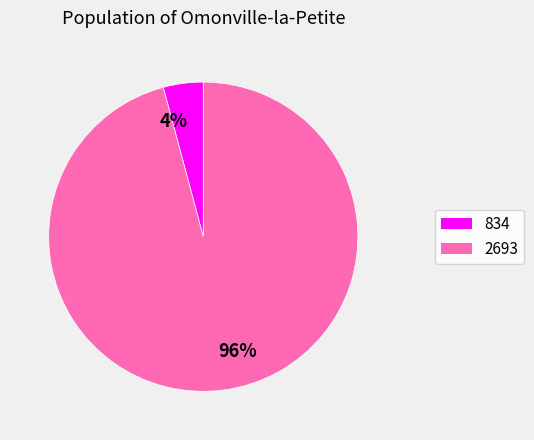

To the nearest percent, what is the average slice percentage?

50%